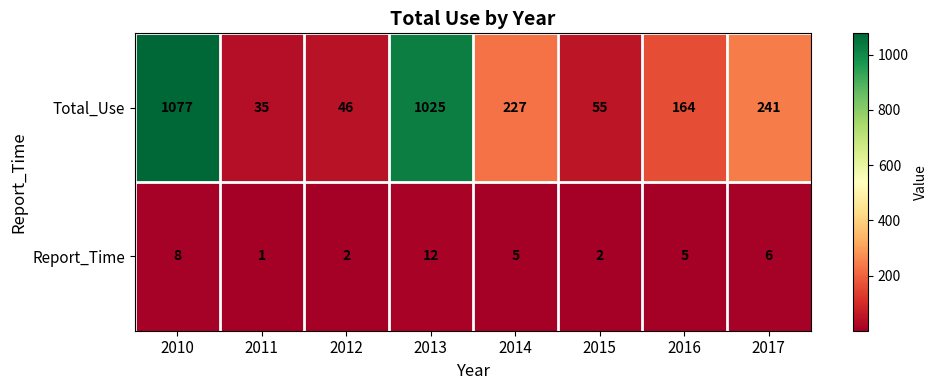

Count the number of categories in the chart.

8